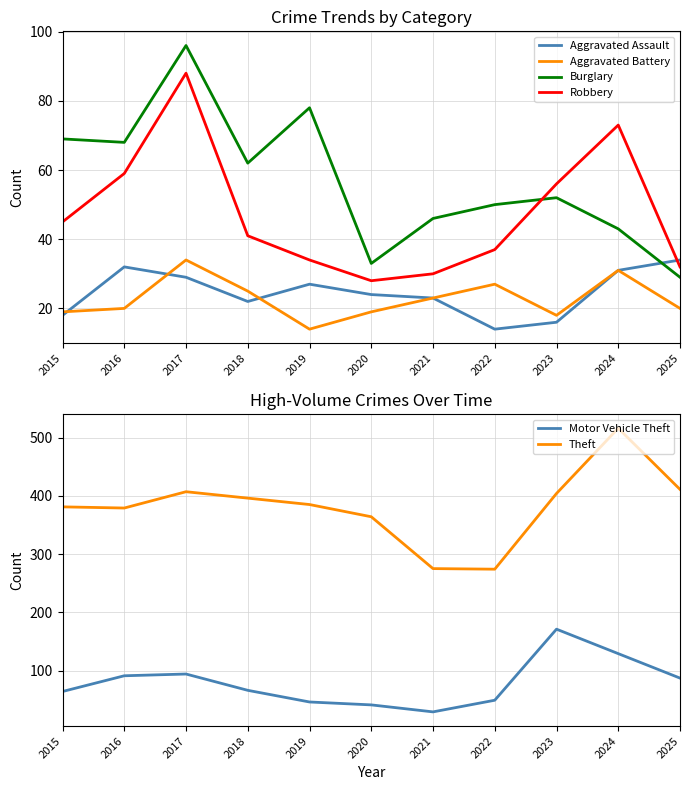

Which label corresponds to the largest value in the chart?

2024